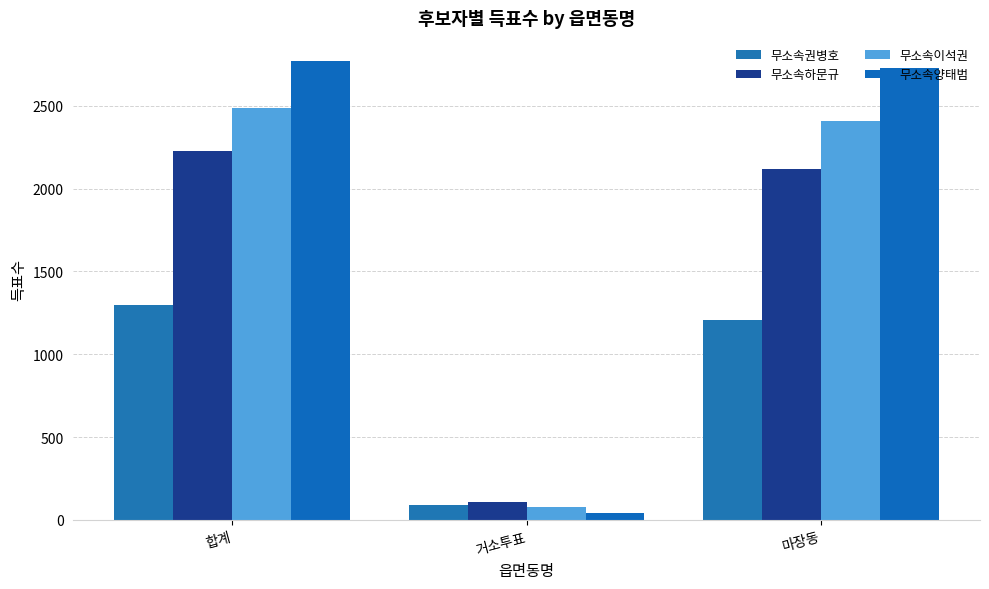

At which label does 무소속권병호 reach its peak?

합계